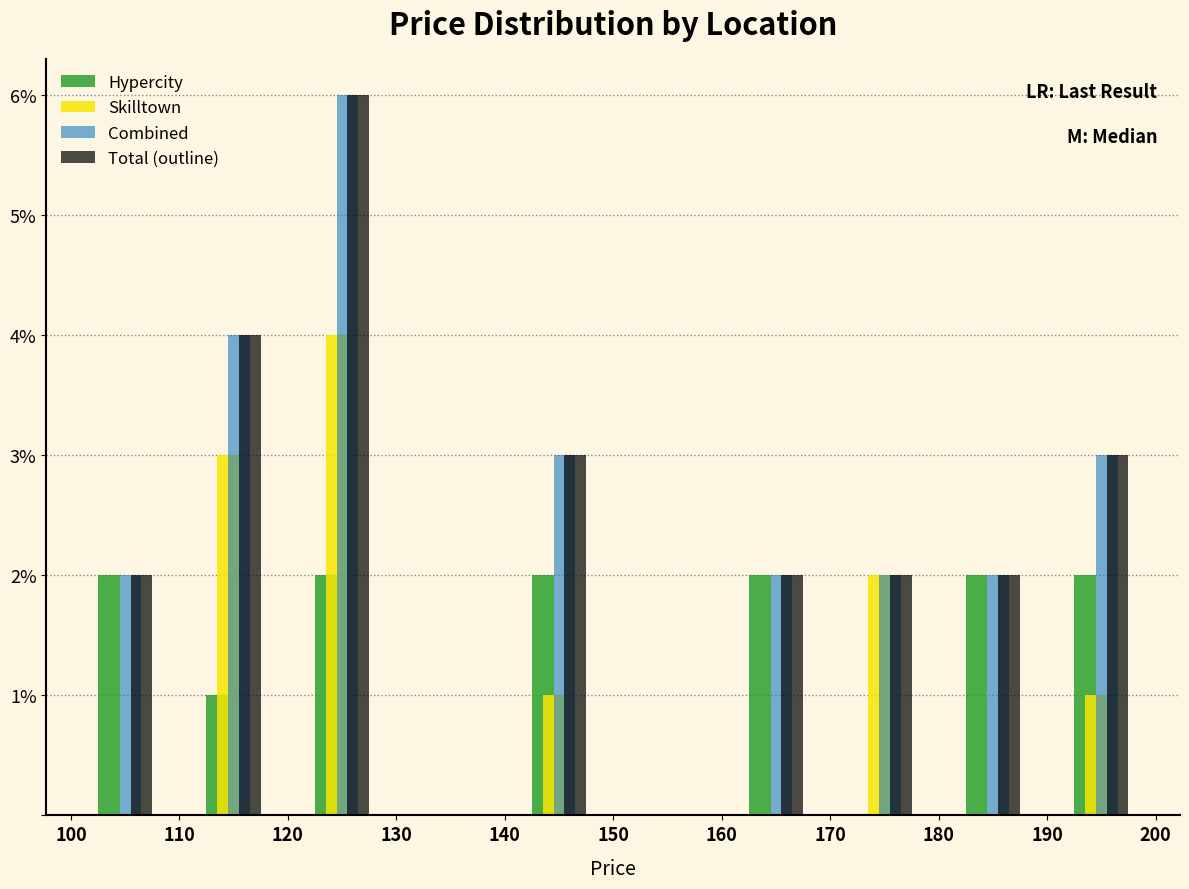

Reading left to right, transcribe this chart: for each range on the x-axis, give the height of each series' bar. The values are not printed on the chart, so give them approximately, as read against the axis.

100 to 110: Hypercity=2	Skilltown=0	Combined=2	Total (outline)=2
110 to 120: Hypercity=1	Skilltown=3	Combined=4	Total (outline)=4
120 to 130: Hypercity=2	Skilltown=4	Combined=6	Total (outline)=6
130 to 140: Hypercity=0	Skilltown=0	Combined=0	Total (outline)=0
140 to 150: Hypercity=2	Skilltown=1	Combined=3	Total (outline)=3
150 to 160: Hypercity=0	Skilltown=0	Combined=0	Total (outline)=0
160 to 170: Hypercity=2	Skilltown=0	Combined=2	Total (outline)=2
170 to 180: Hypercity=0	Skilltown=2	Combined=2	Total (outline)=2
180 to 190: Hypercity=2	Skilltown=0	Combined=2	Total (outline)=2
190 to 200: Hypercity=2	Skilltown=1	Combined=3	Total (outline)=3